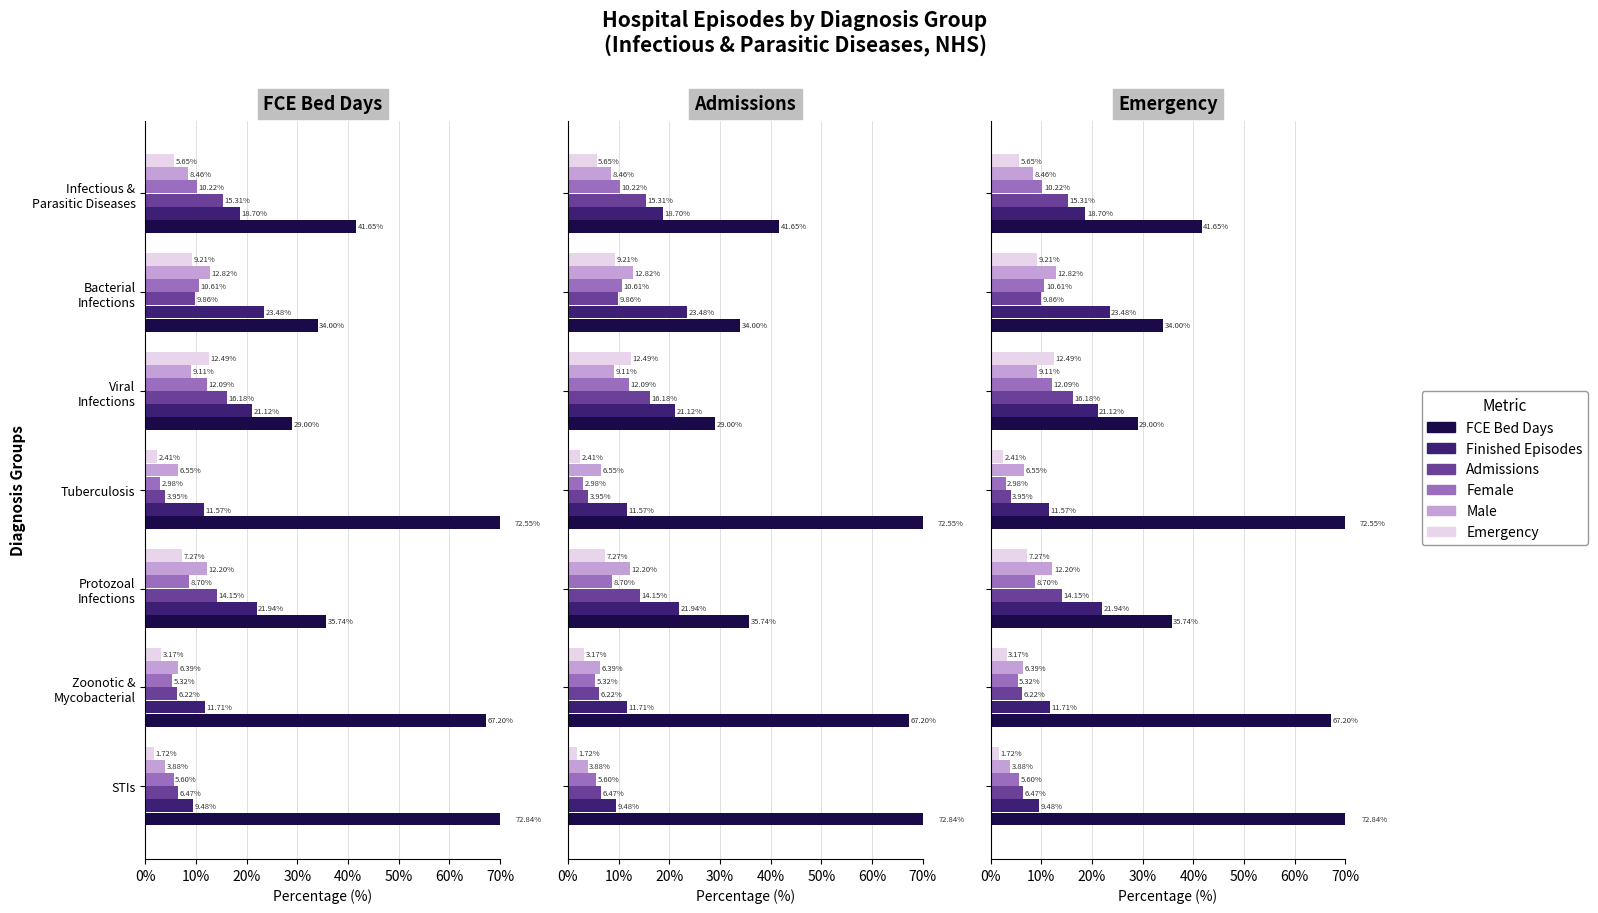

Is it true that Male equals 8.5 at Infectious & Parasitic Diseases?

True